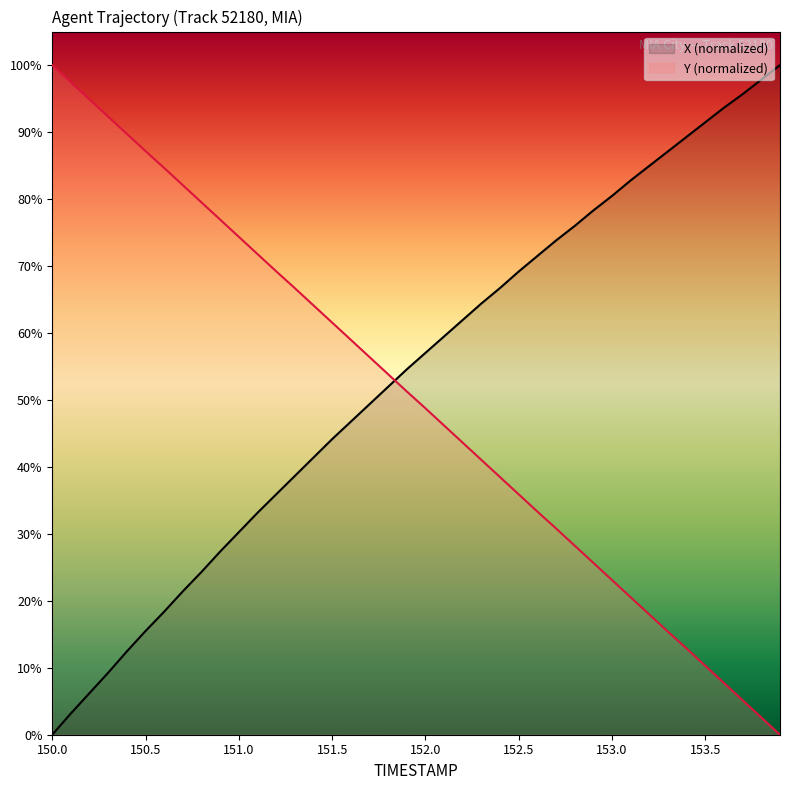

What is the difference between the X values at 153.7 and 152.9?

17.4